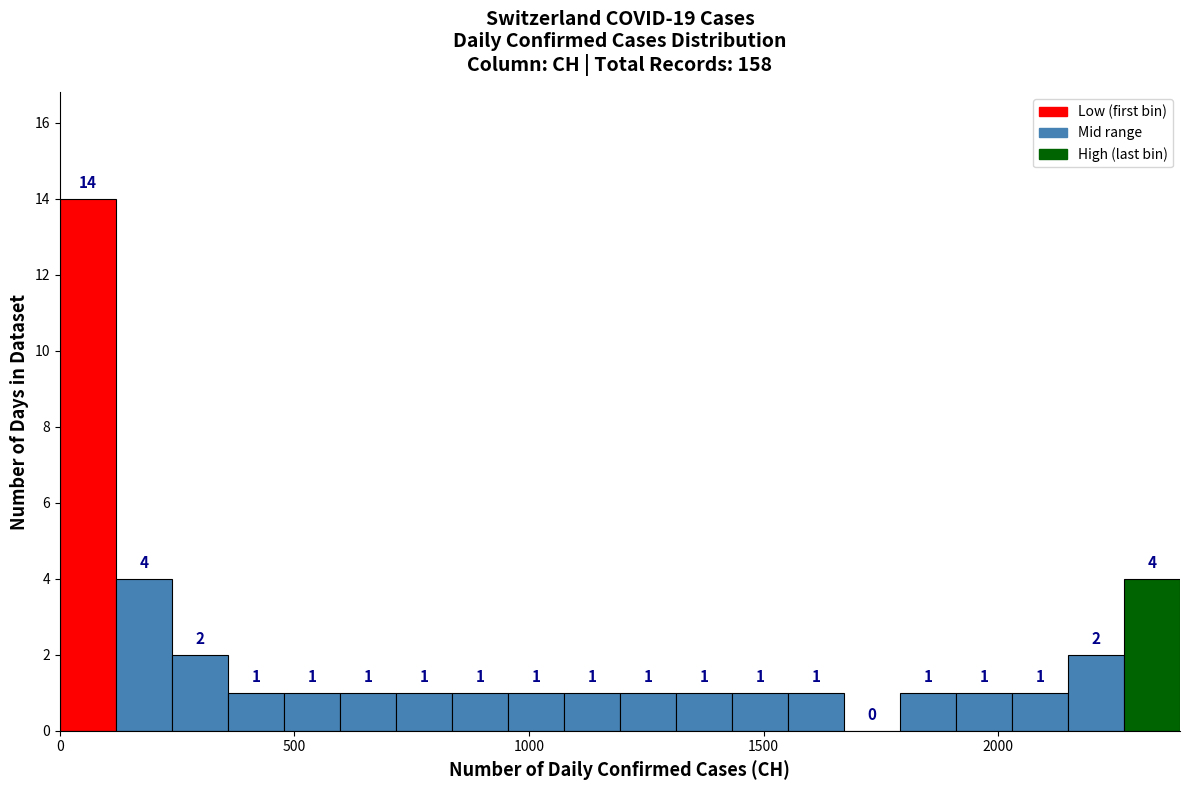

Around what value on the x-axis is the tallest bar? Give the approximate position of its centre, as read against the axis.

50